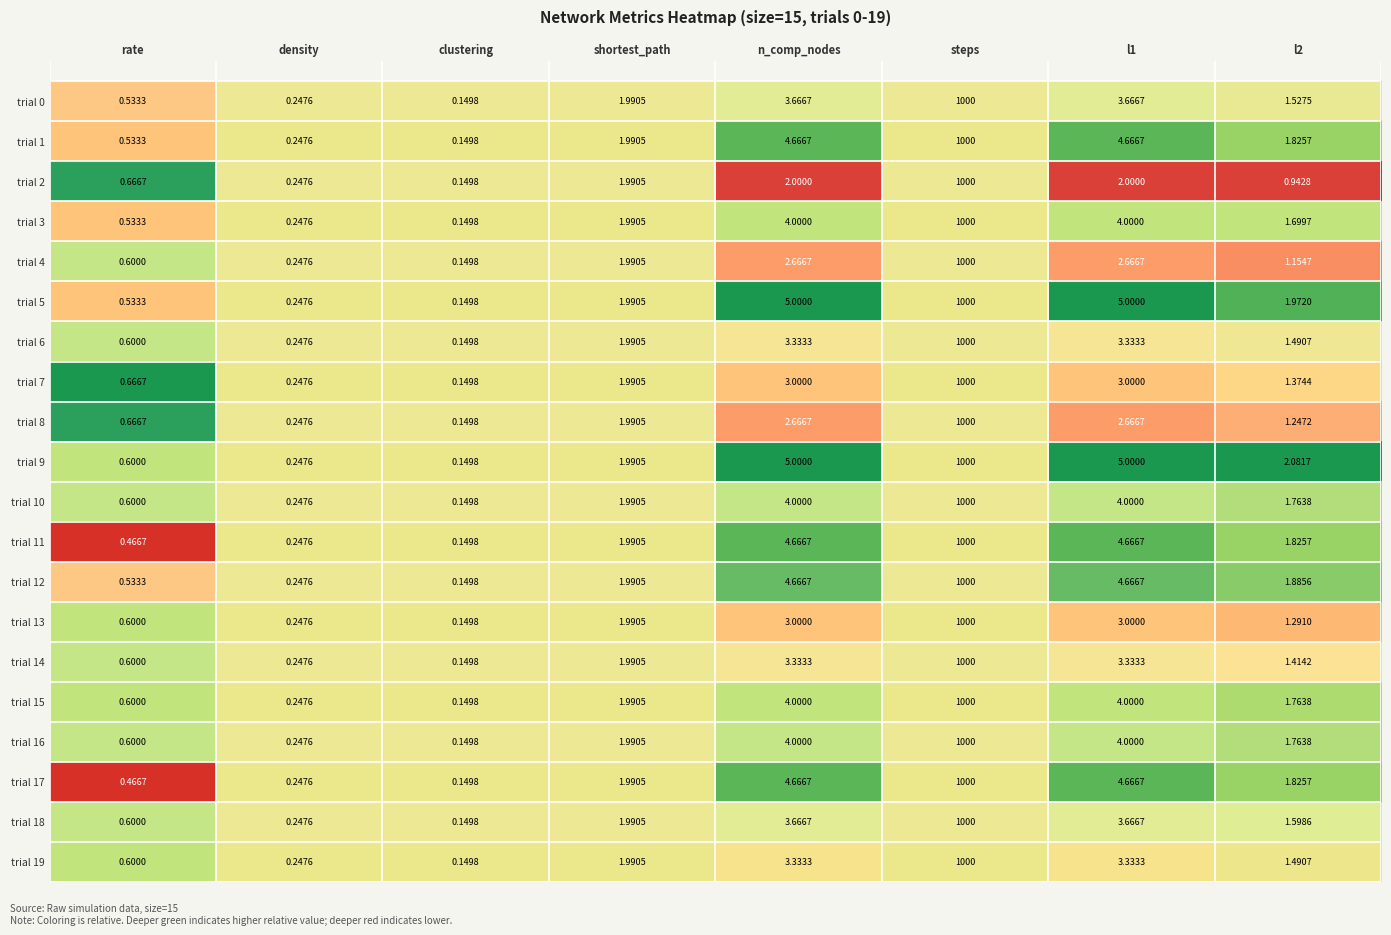

Which category has the lowest value in the trial 13 series?

clustering